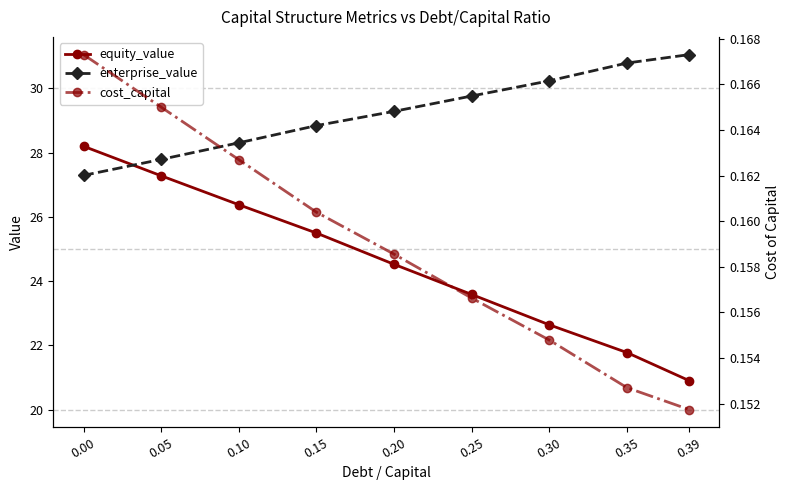

Reading right to left, what are all the values shown in this chart?

equity_value: 0.39=20.9	0.35=21.8	0.30=22.6	0.25=23.6	0.20=24.5	0.15=25.5	0.10=26.4	0.05=27.3	0.00=28.2
enterprise_value: 0.39=31.1	0.35=30.8	0.30=30.2	0.25=29.8	0.20=29.3	0.15=28.8	0.10=28.3	0.05=27.8	0.00=27.3
cost_capital: 0.39=0.2	0.35=0.2	0.30=0.2	0.25=0.2	0.20=0.2	0.15=0.2	0.10=0.2	0.05=0.2	0.00=0.2